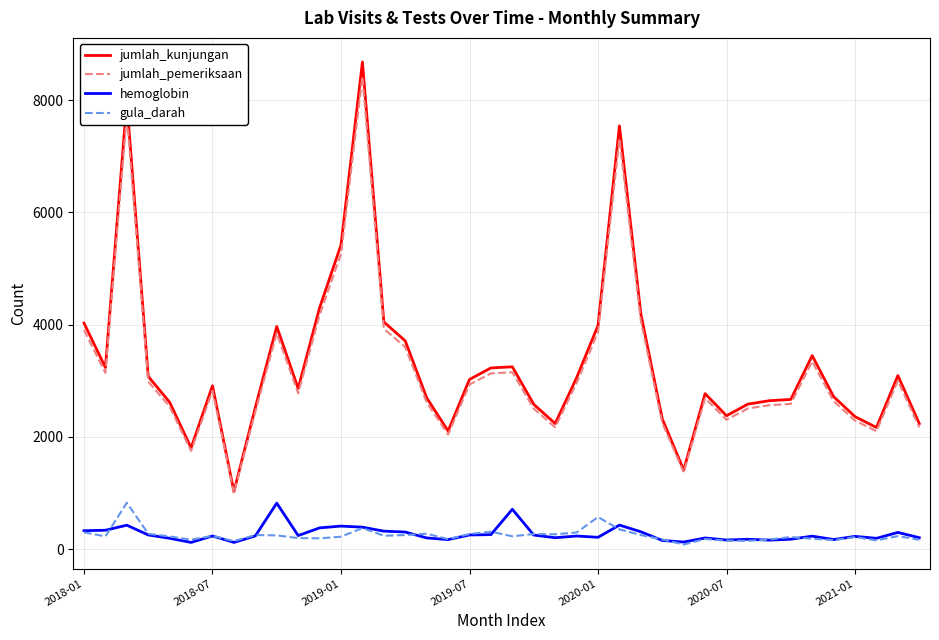

Count the number of categories in the chart.

40